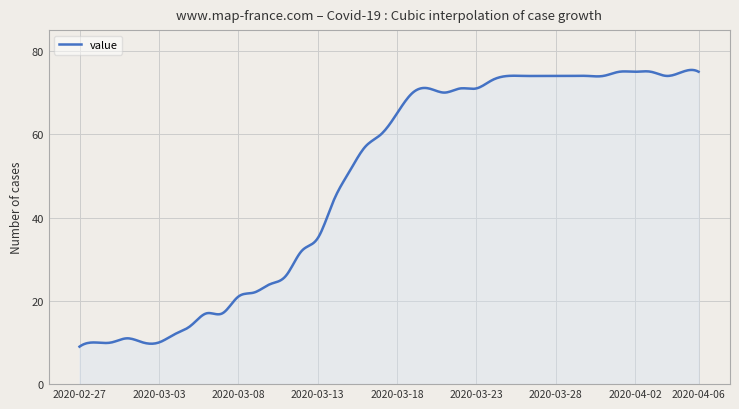

What is the difference between the maximum and minimum values?

66.4